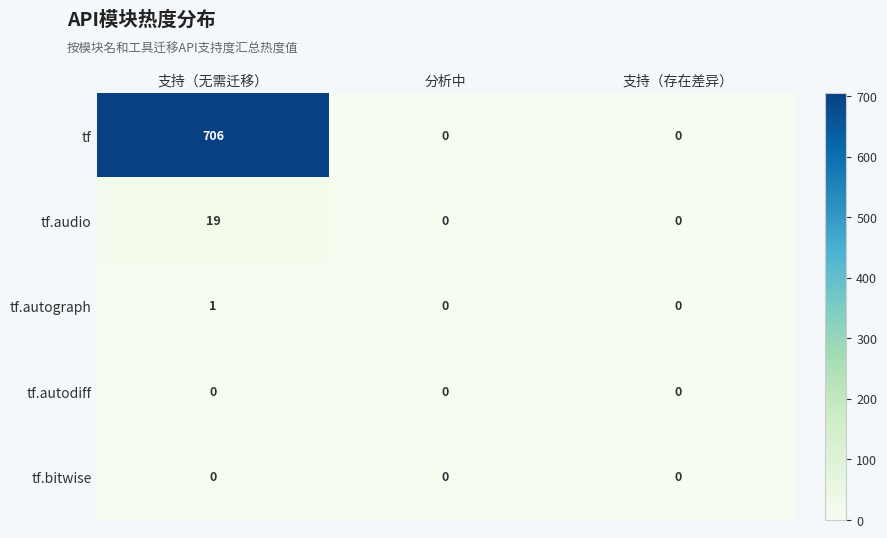

The value of tf.audio at 分析中 is -13. True or false?

False